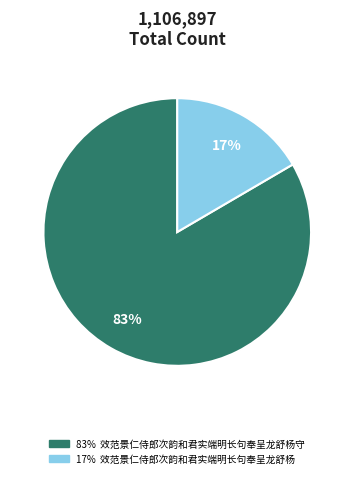

Does any single category account for the majority?

Yes